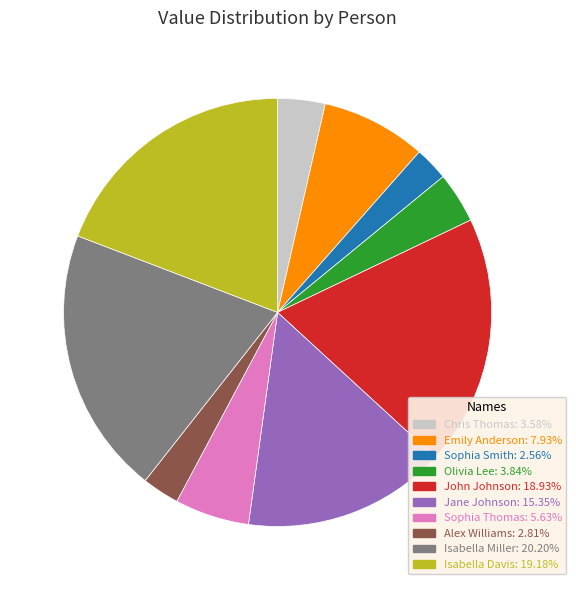

Is the sum of Sophia Smith and John Johnson greater than half?

No